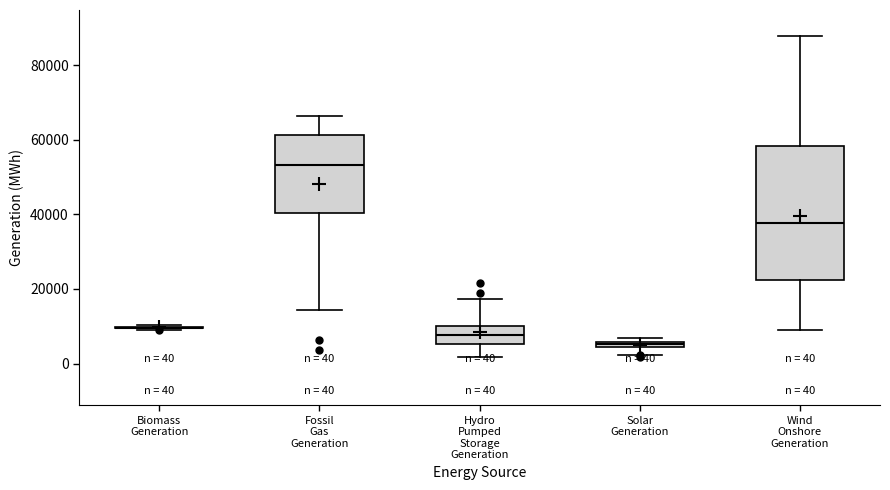

Comparing the boxes themselves (not the whiskers), which one is the tallest?

Wind Onshore Generation